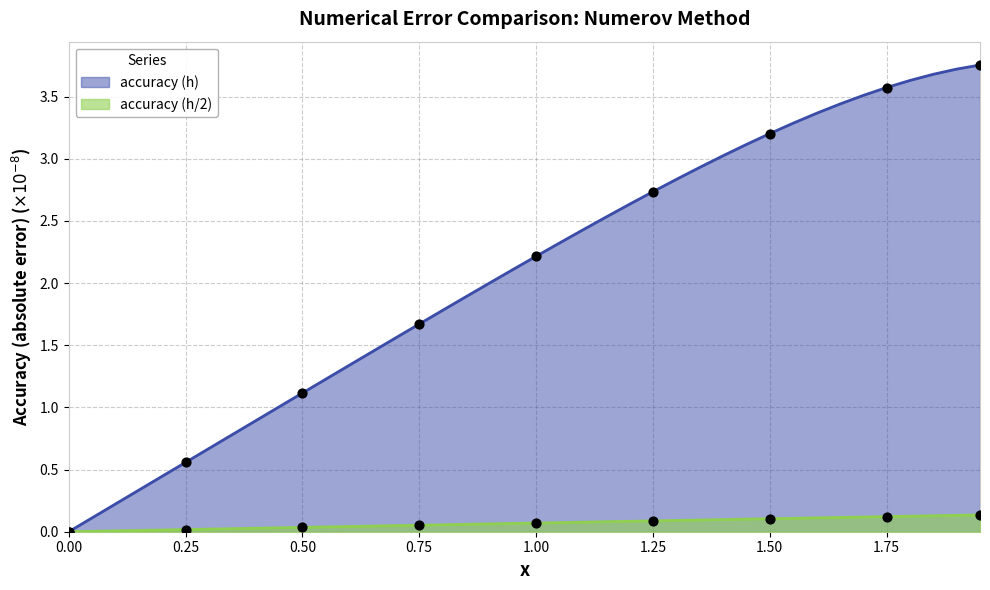

Which series reaches the maximum Y coordinate?

accuracy